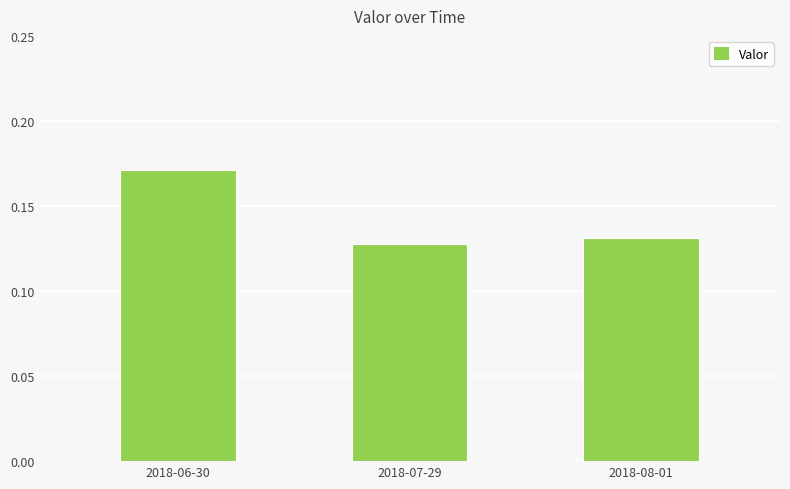

Where is the data nearest to the value 0?

2018-07-29